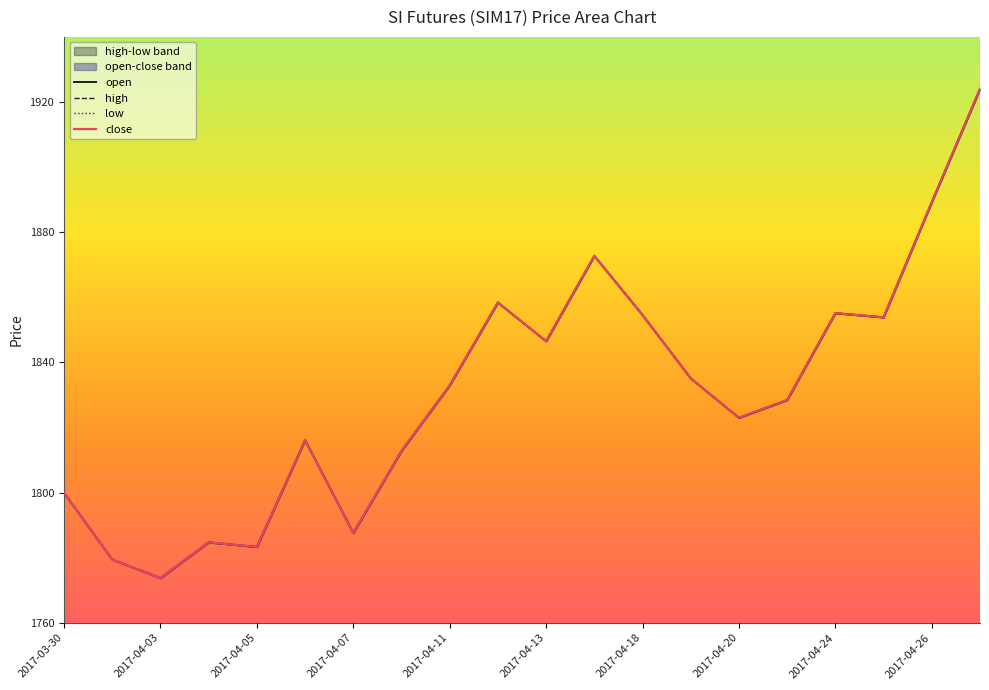

Where is close nearest to the value 1848?

2017-04-13